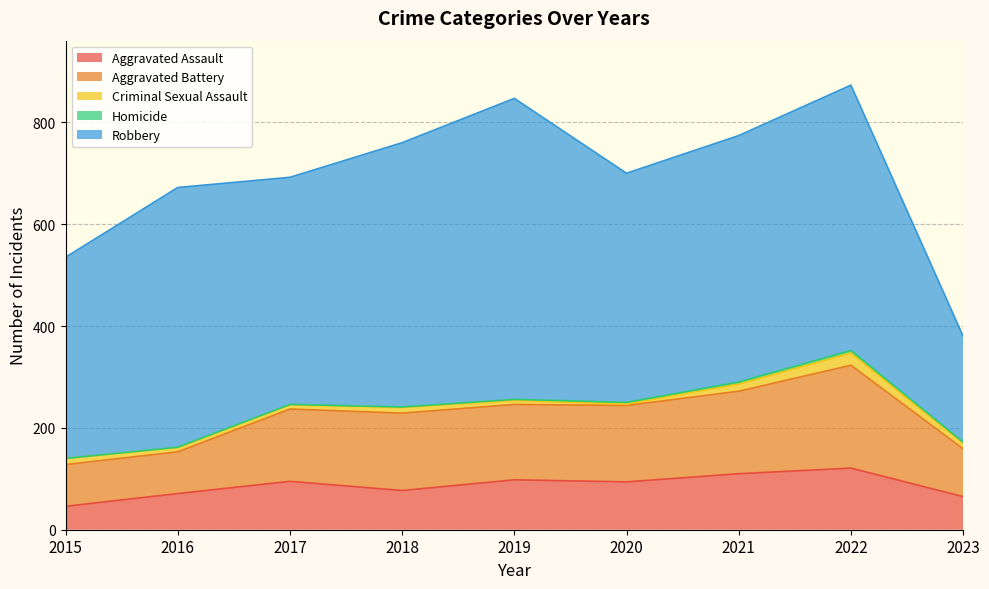

True or false: Aggravated Assault and Aggravated Battery intersect in this chart.

False